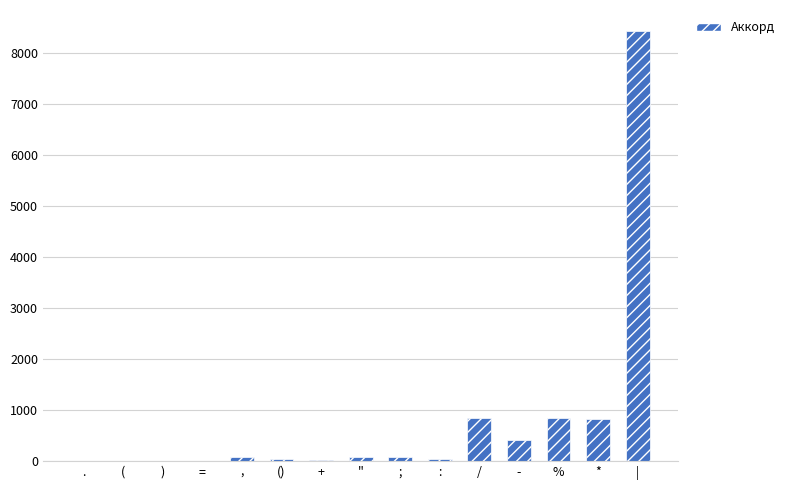

What is the maximum value shown in the chart?

8421